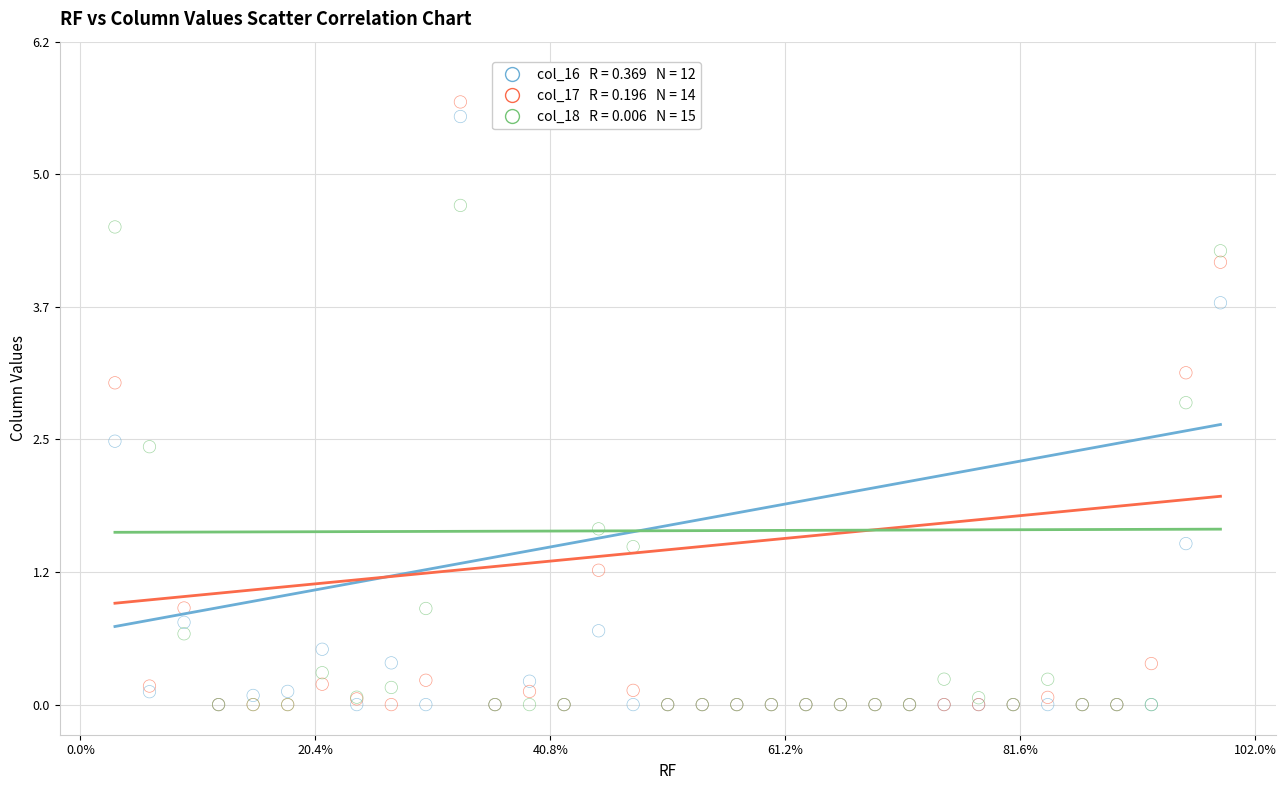

Across all series, what Y value is closest to 2?

1.7